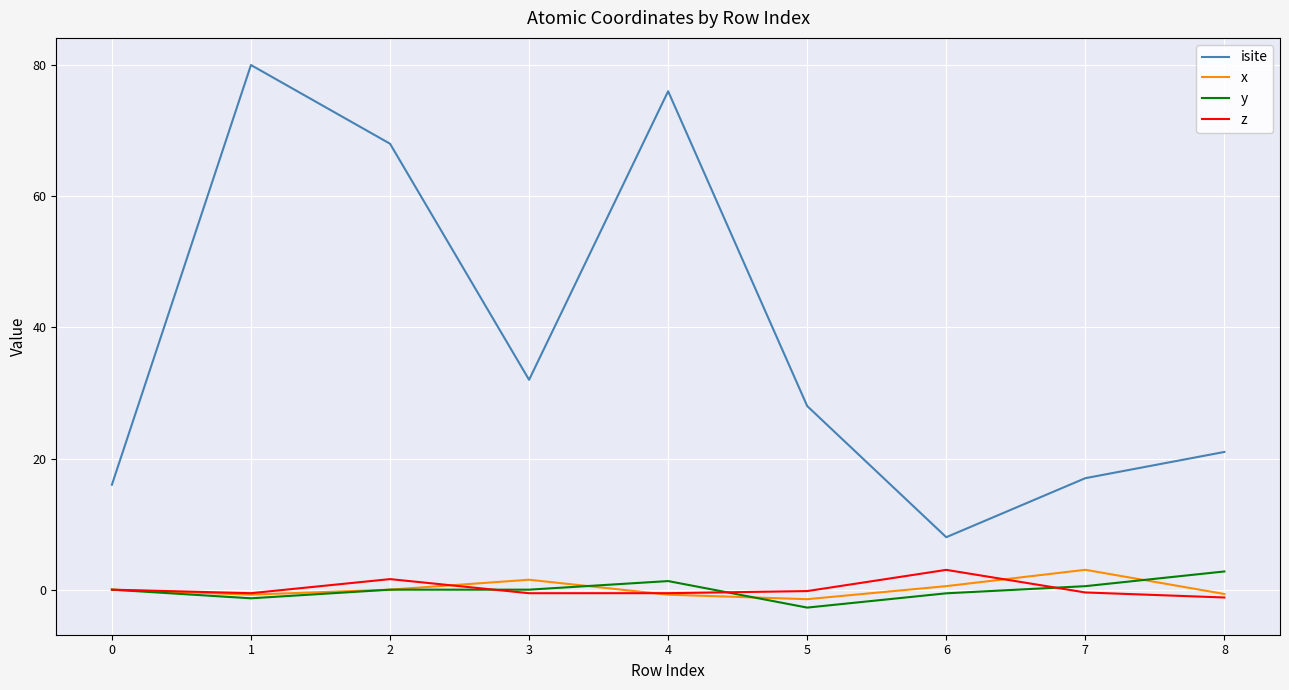

True or false: isite and y cross at least once.

False